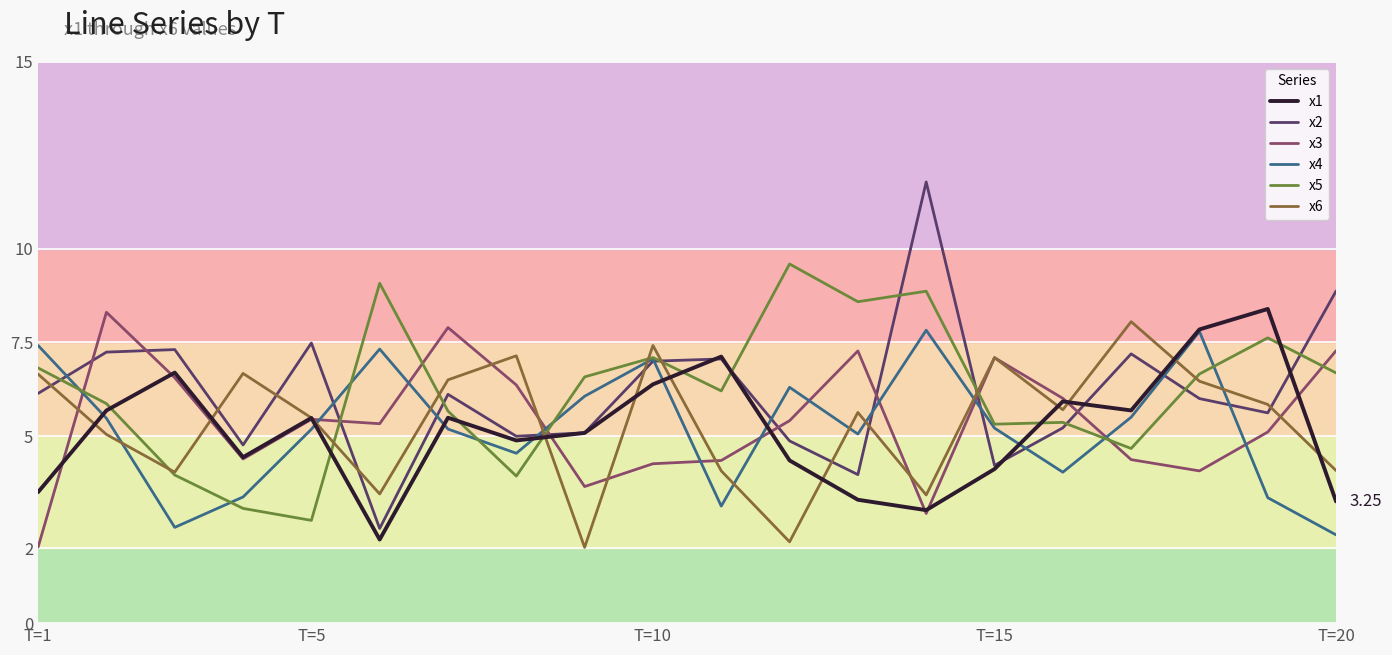

After their last crossing, which series has the higher values: x4 or x5?

x5